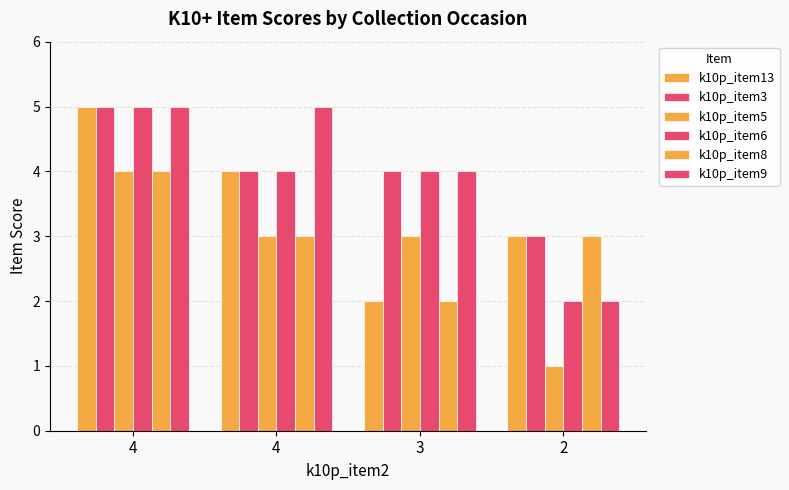

What is the smallest value displayed?

1